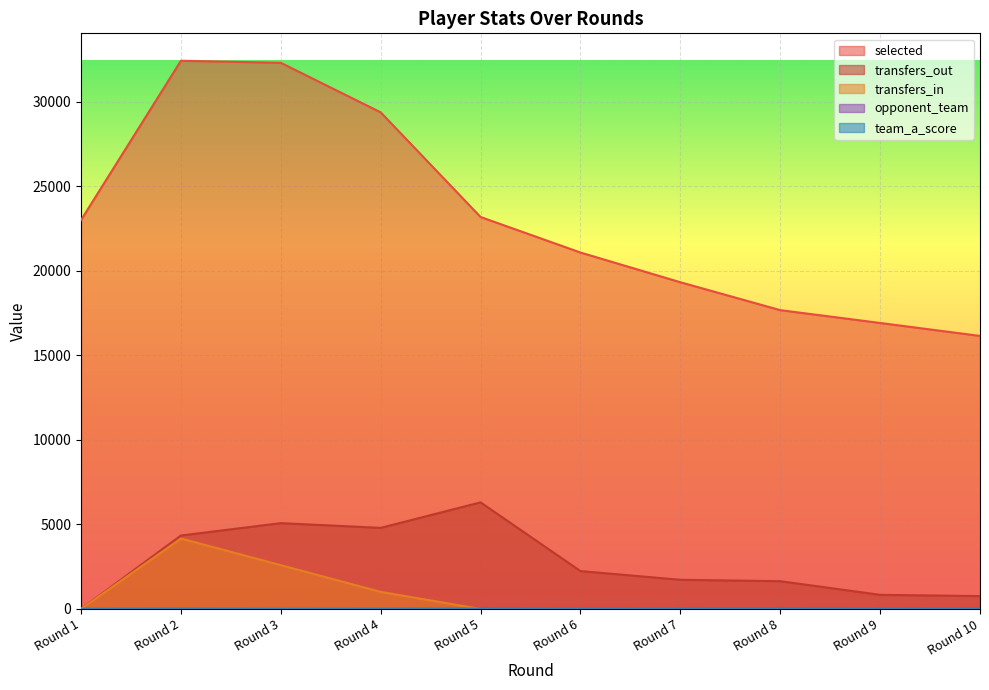

How many times do team_a_score and opponent_team cross each other?

2